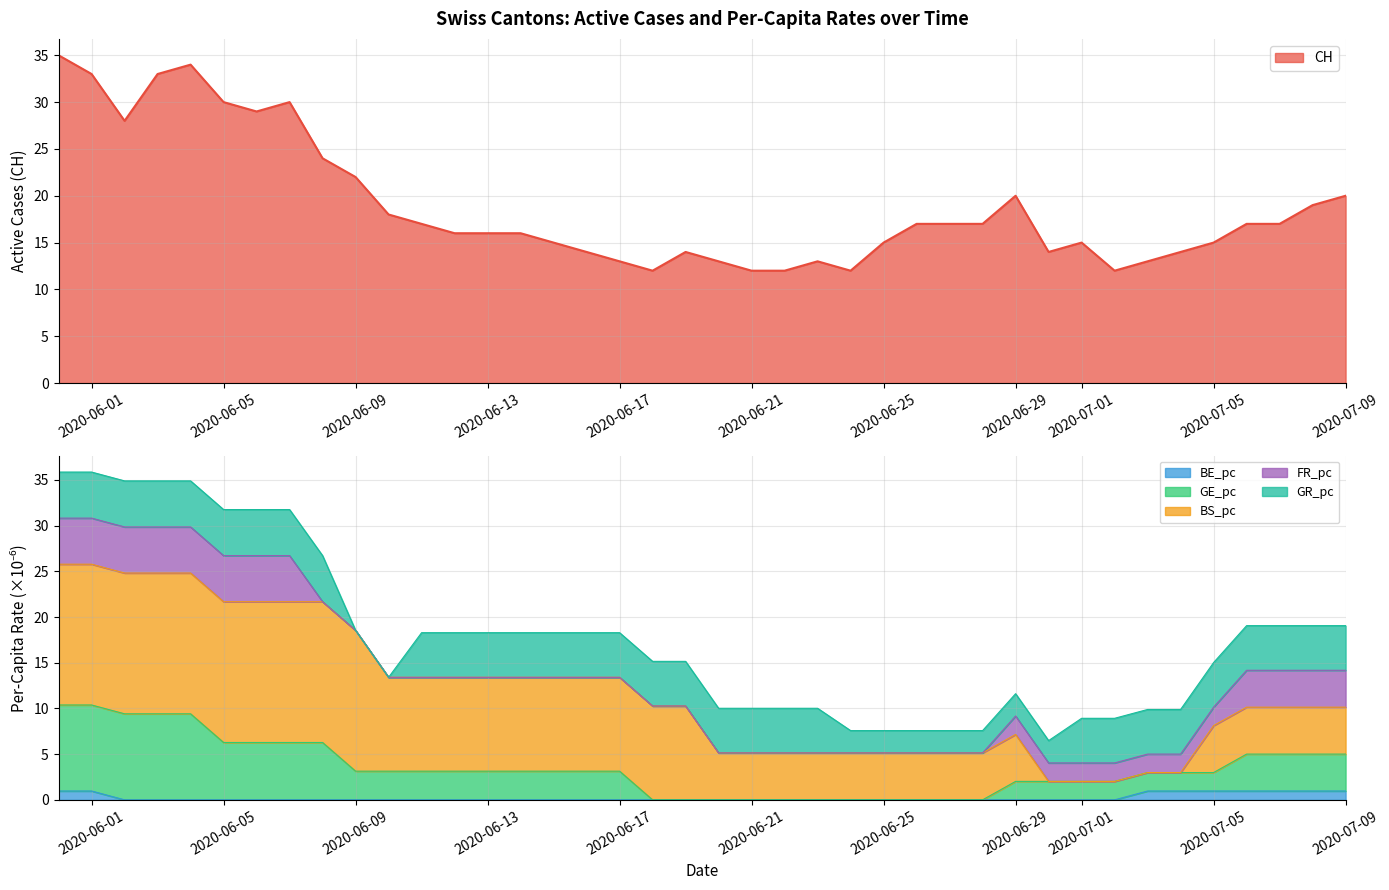

Is it true that CH equals 12 at 2020-06-21?

True